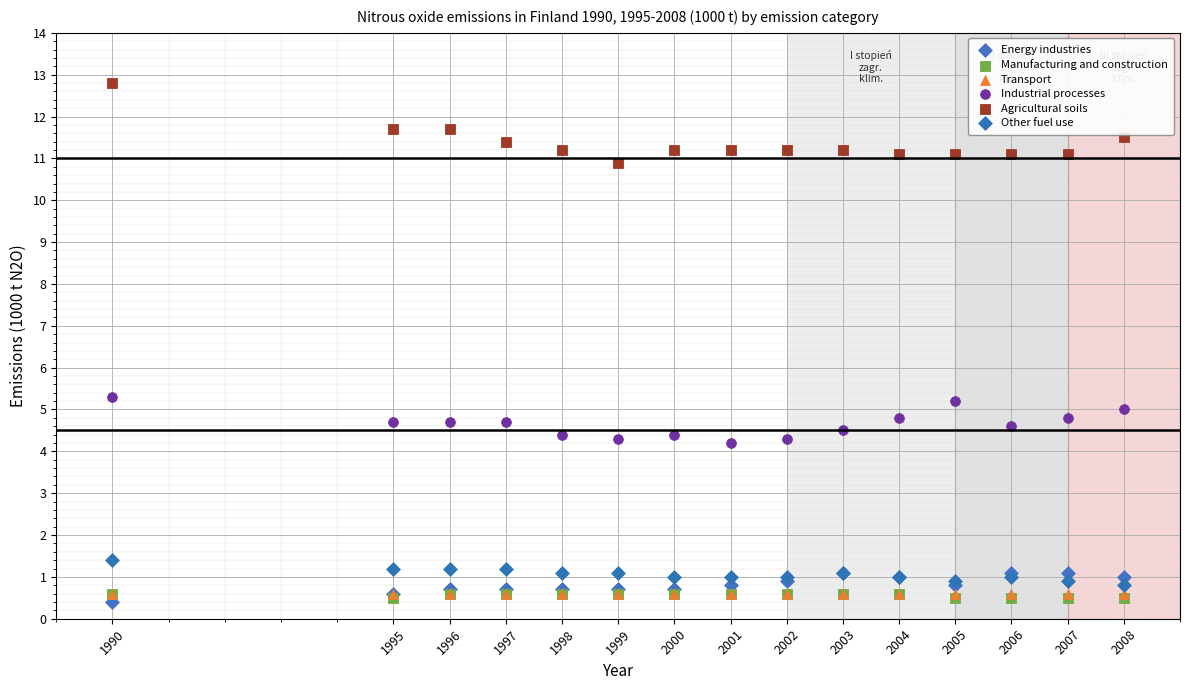

What are all the series names shown in the legend?

Energy industries, Manufacturing and construction, Transport, Industrial processes, Agricultural soils, Other fuel use